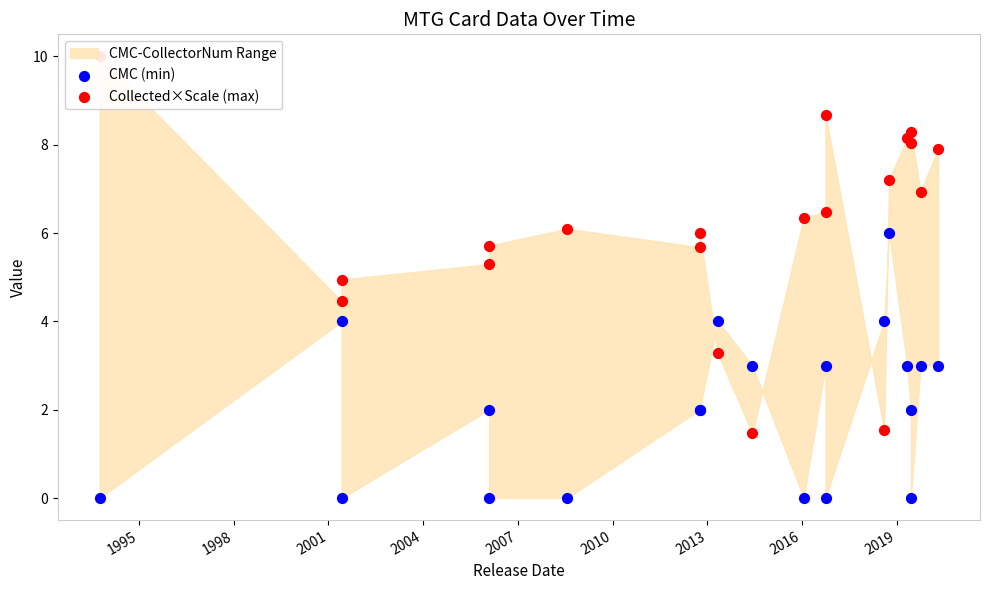

Which series has the largest total across all categories?

Collected×Scale (max)